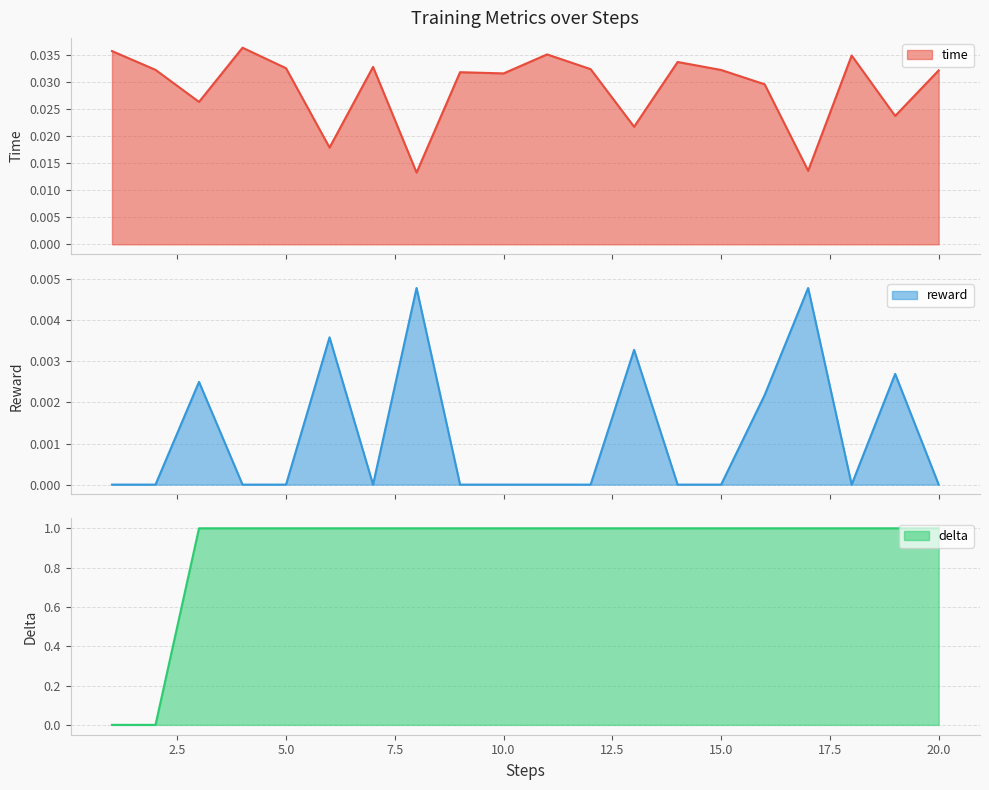

Which series has the largest total across all categories?

delta